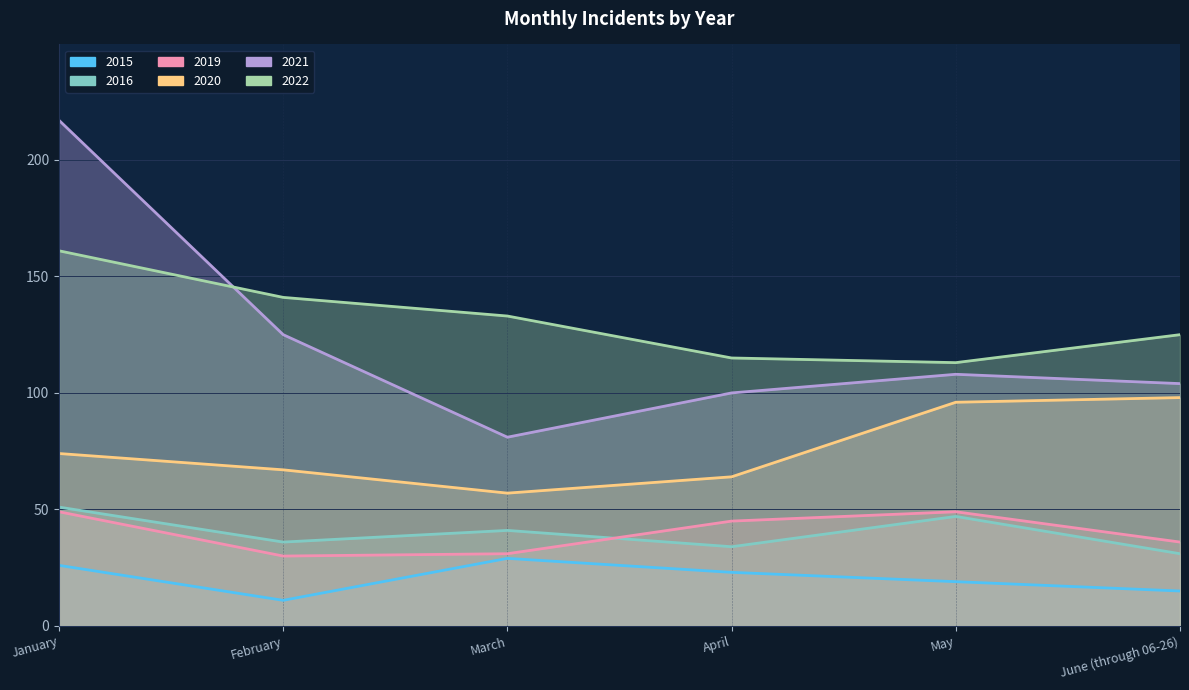

Is the value of 2015 at June (through 06-26) greater than the value of 2016 at March?

No